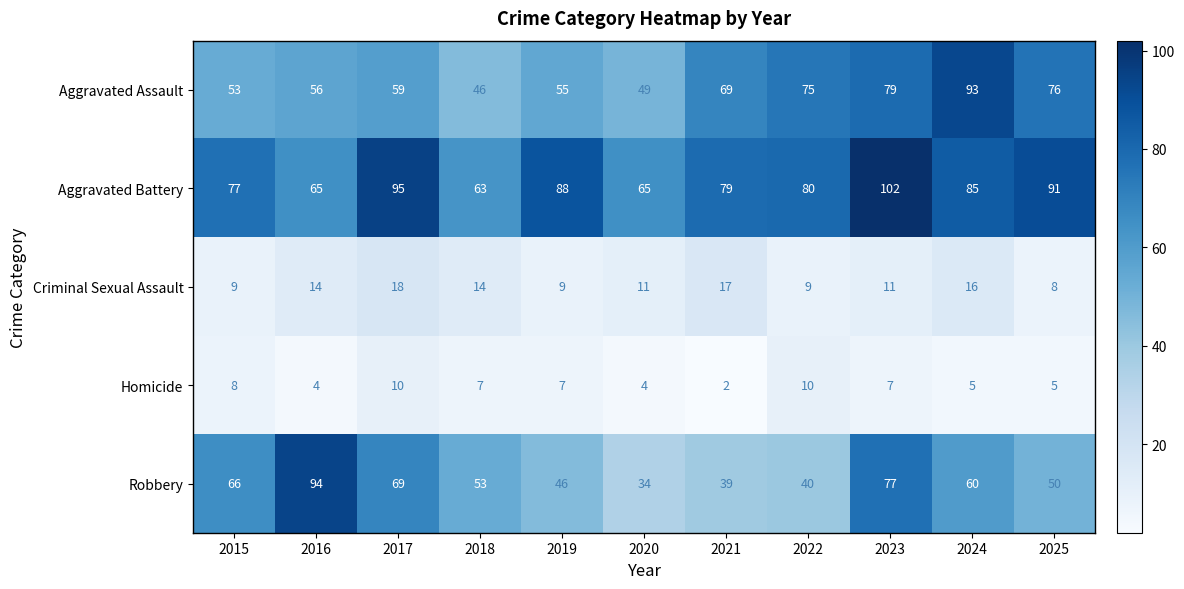

What is the difference between the maximum and minimum values in the Aggravated Assault series?

47